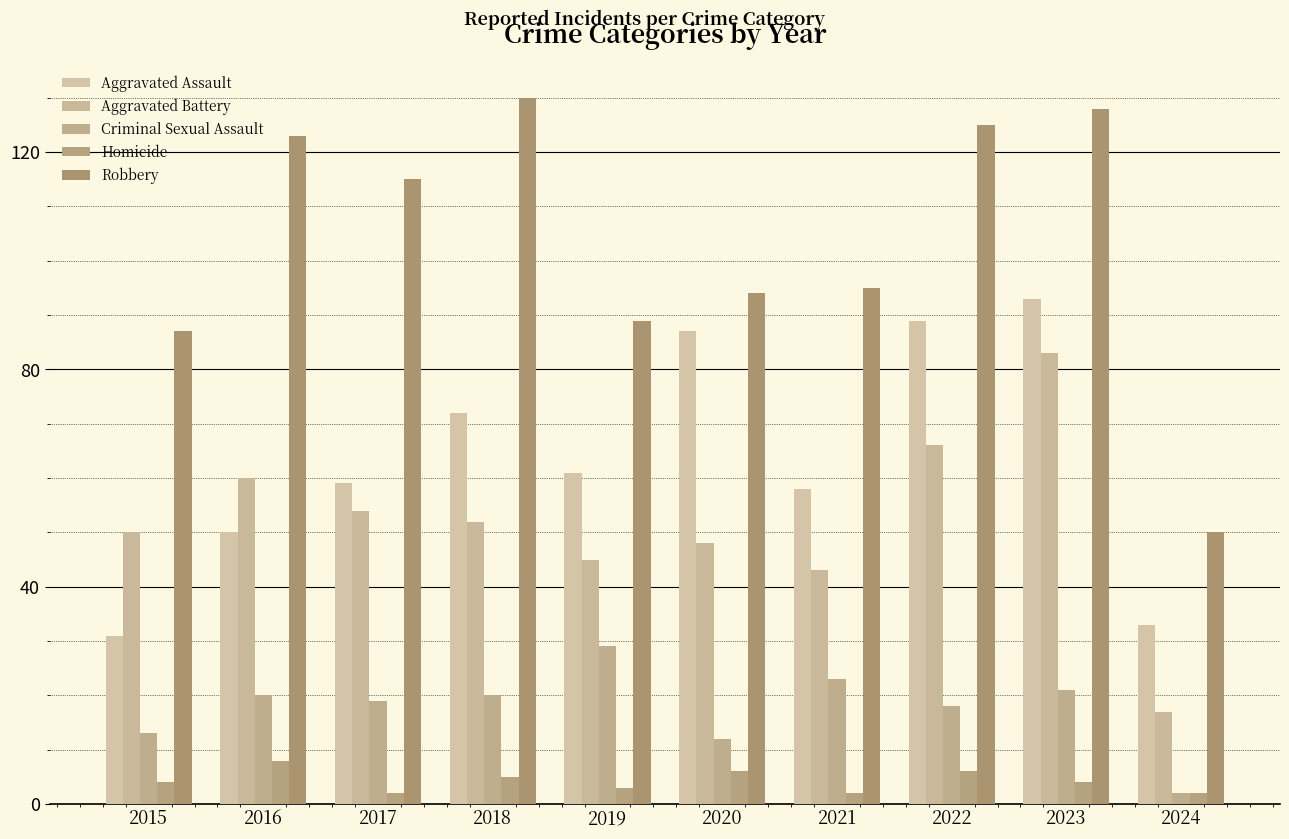

At how many categories does at least one series exceed 67?

9